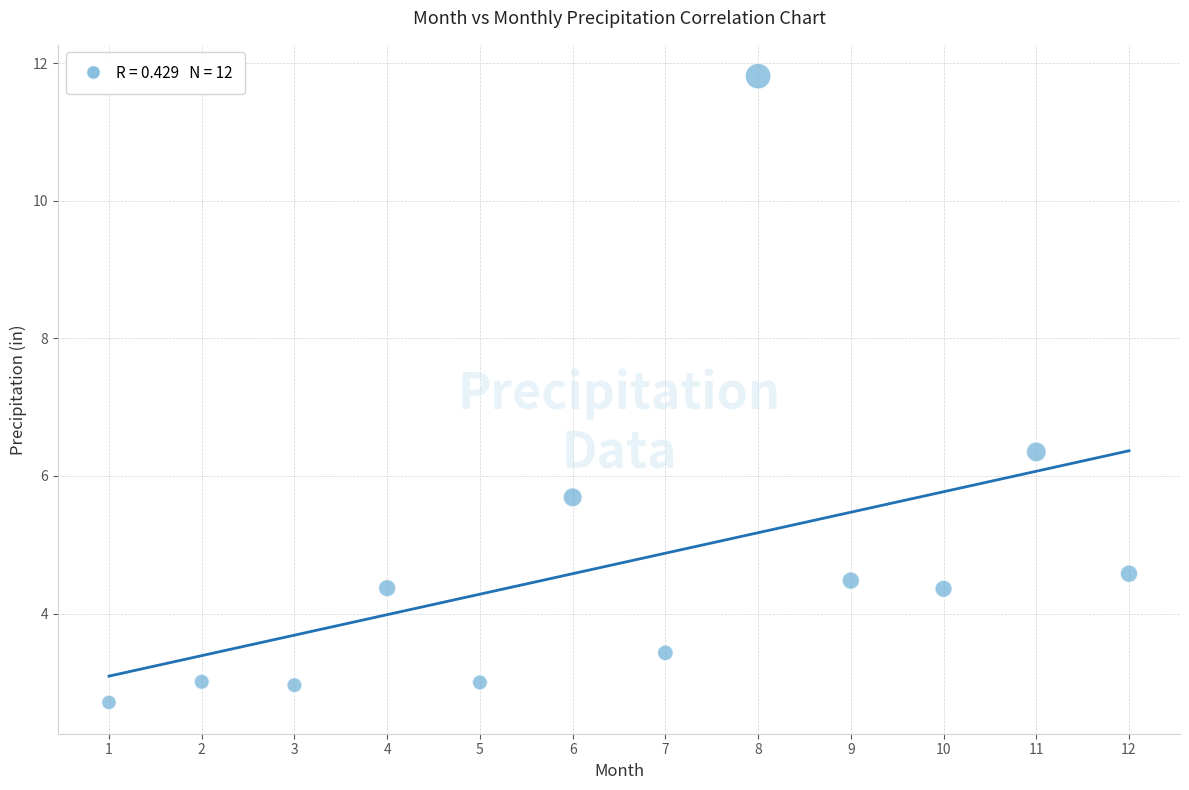

What is the average Y value?

4.7